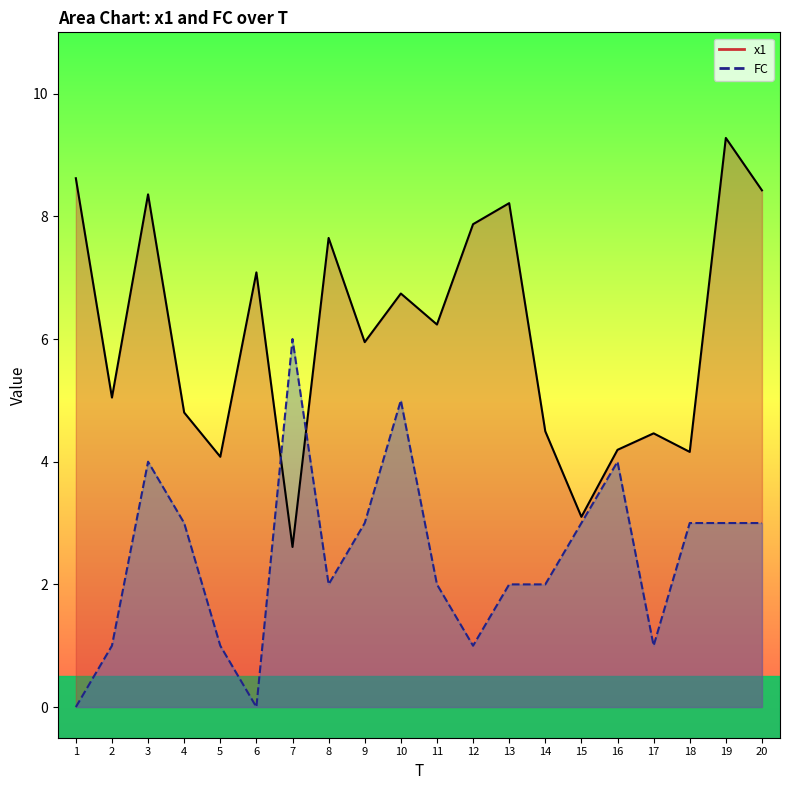

Rank the series by their average value, from highest to lowest.

x1, FC